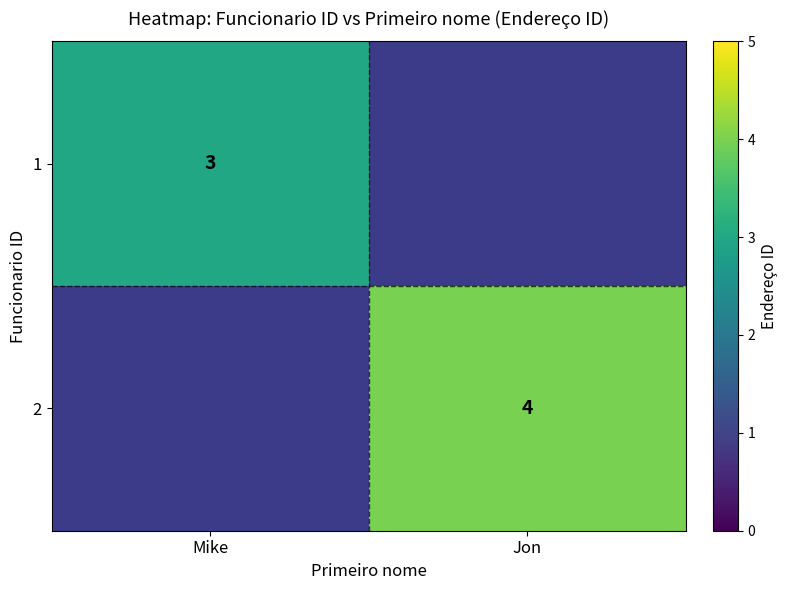

The 1 series shows 3 at Mike. True or false?

True